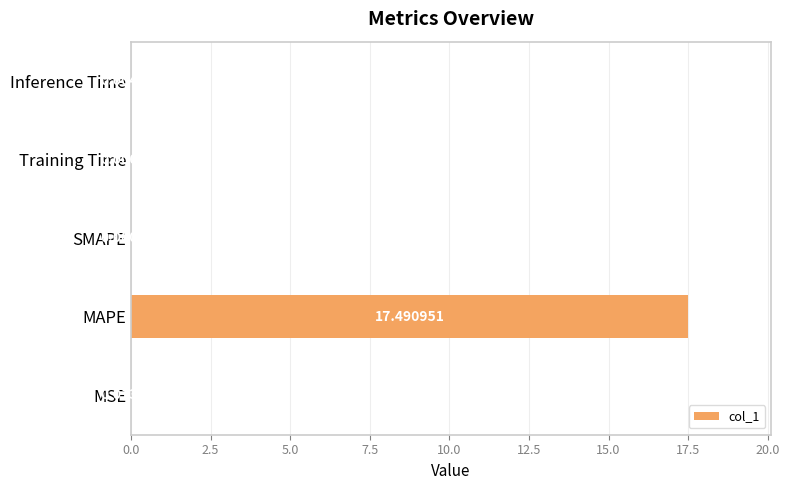

At which category does the chart reach its peak across all series?

MAPE